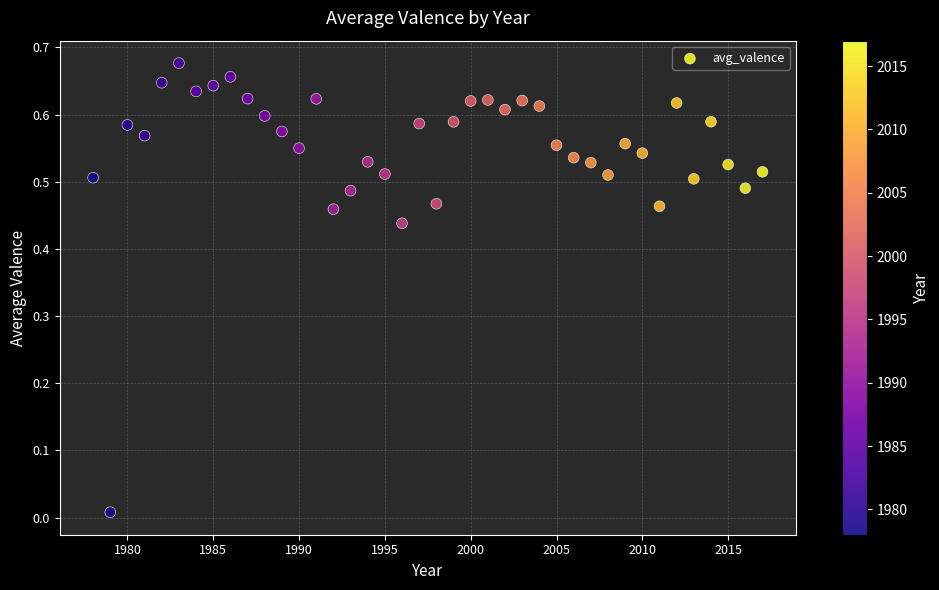

What is the range of X values (max minus min)?

39.0